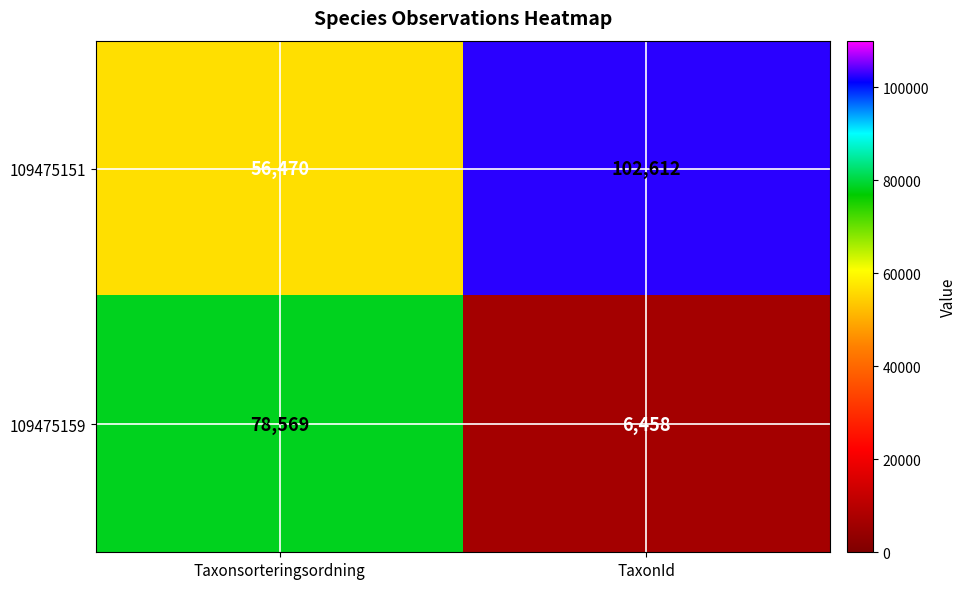

Reading left to right, list all the values displayed in this chart.

109475151: 56470	102612
109475159: 78569	6458